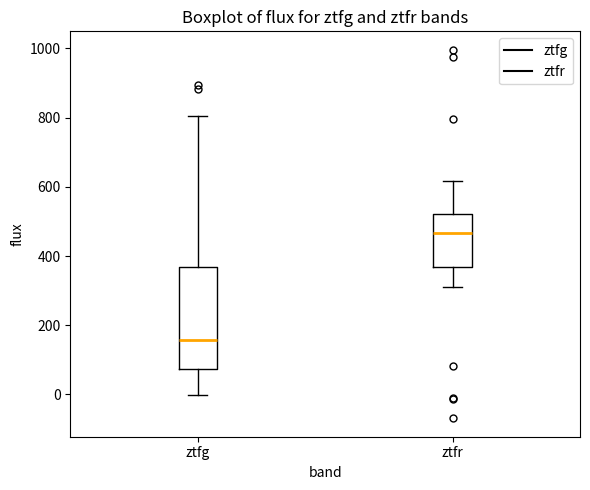

Where does the upper whisker of the box for ztfr end on the y-axis? The values are not printed on the chart, so give them approximately, as read against the axis.

620